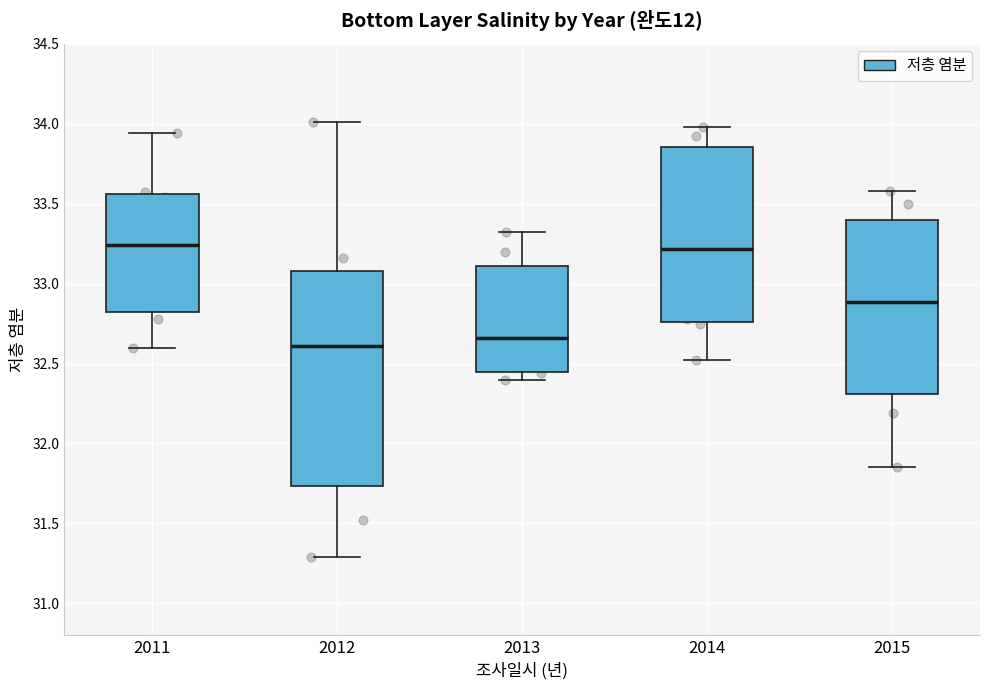

Reading left to right, transcribe this box plot: for each box, give where its median line is, the range the box spans, and where its two whiskers end, as read against the y-axis. The values are not printed on the chart, so give them approximately, as read against the axis.

2011: median 33.25, box 32.80 to 33.55, whiskers 32.60 to 33.95
2012: median 32.60, box 31.75 to 33.10, whiskers 31.30 to 34.00
2013: median 32.65, box 32.45 to 33.10, whiskers 32.40 to 33.30
2014: median 33.20, box 32.75 to 33.85, whiskers 32.50 to 34.00
2015: median 32.90, box 32.30 to 33.40, whiskers 31.85 to 33.60